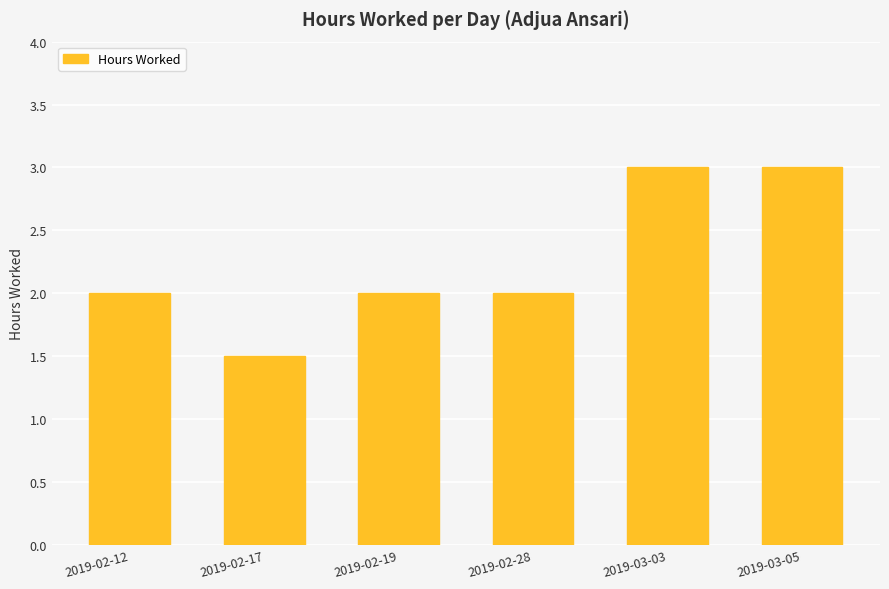

What is the difference between the maximum and minimum values?

1.5